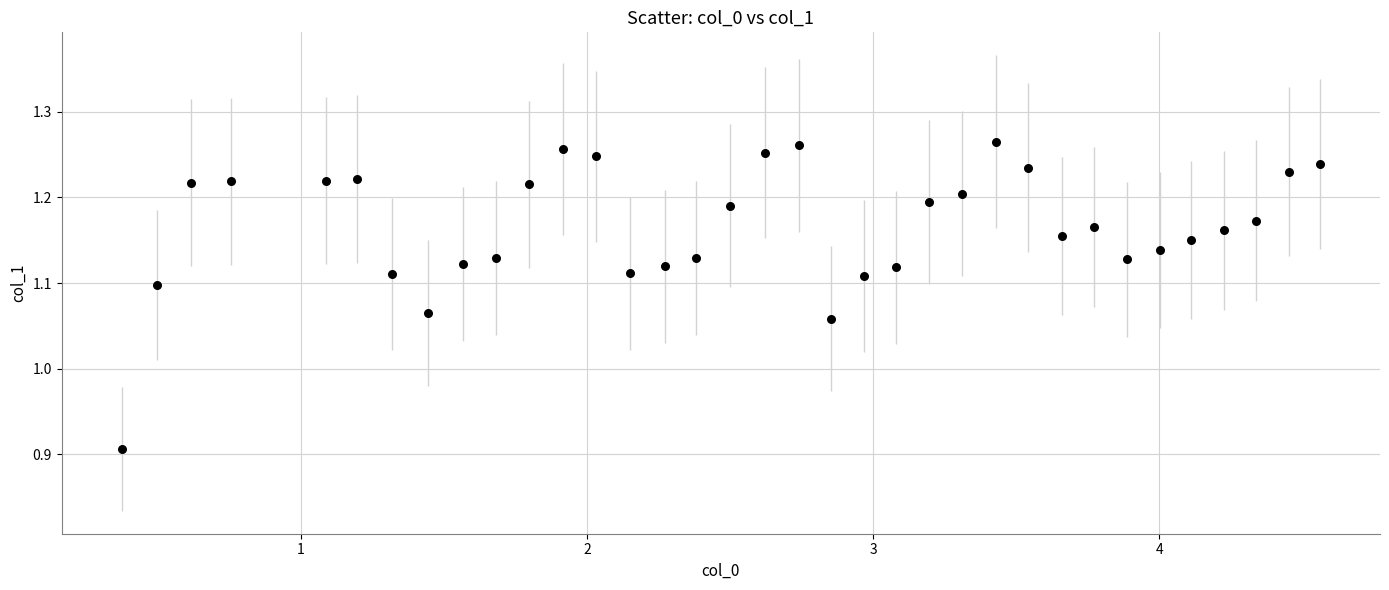

What is the range of X values (max minus min)?

4.2